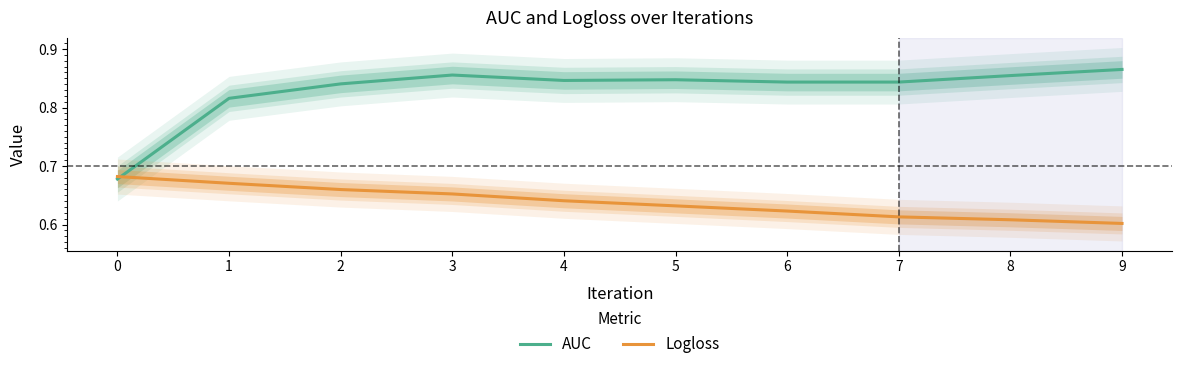

What is the sum of all AUC values?

8.3